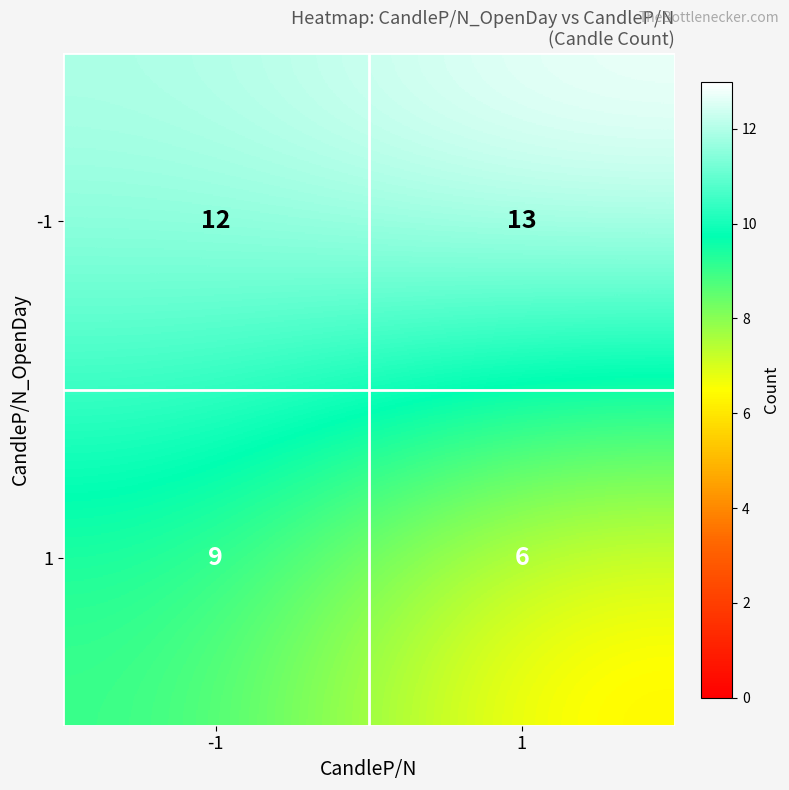

Is it true that 1 equals 9 at -1?

True